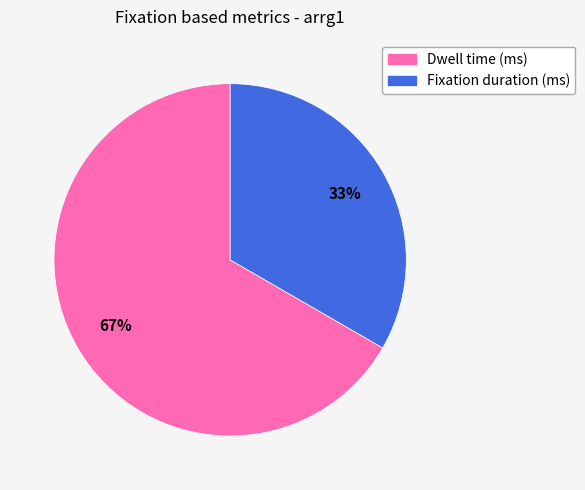

Is there any slice that represents more than half of the pie?

Yes